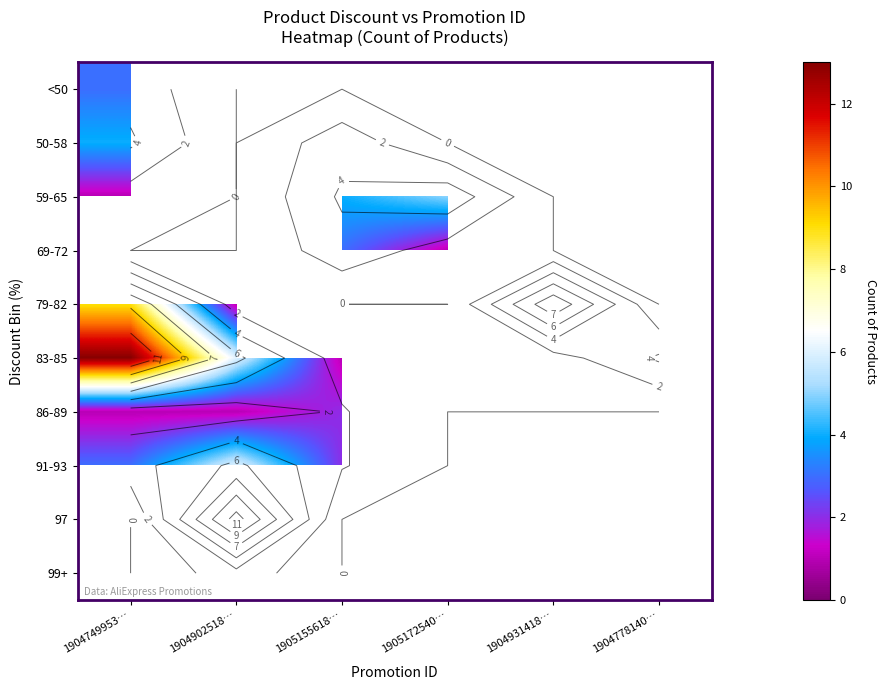

What is the greatest value displayed?

13.0